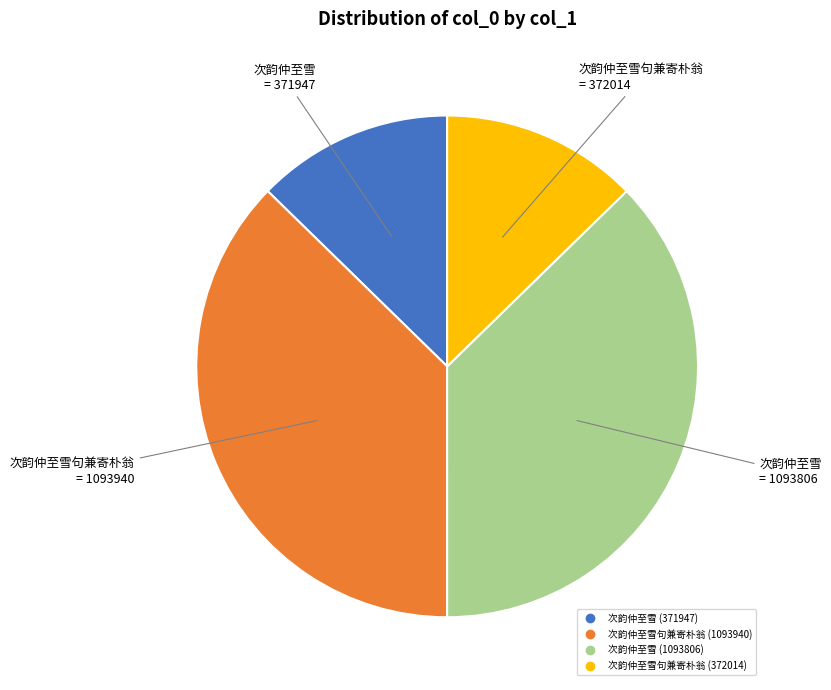

How many slices are in this pie chart?

4